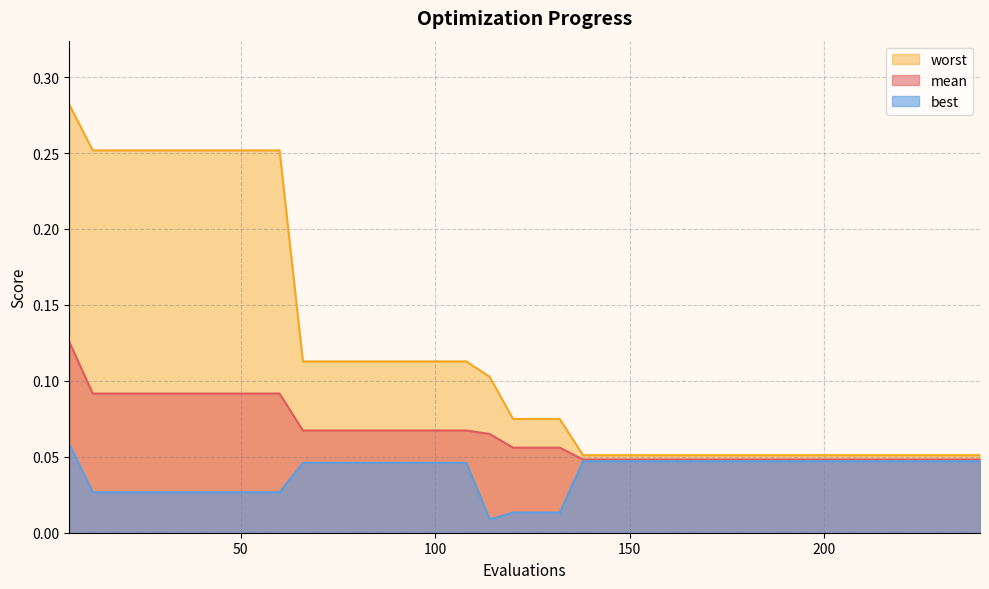

Which category has the highest value in the best series?

6